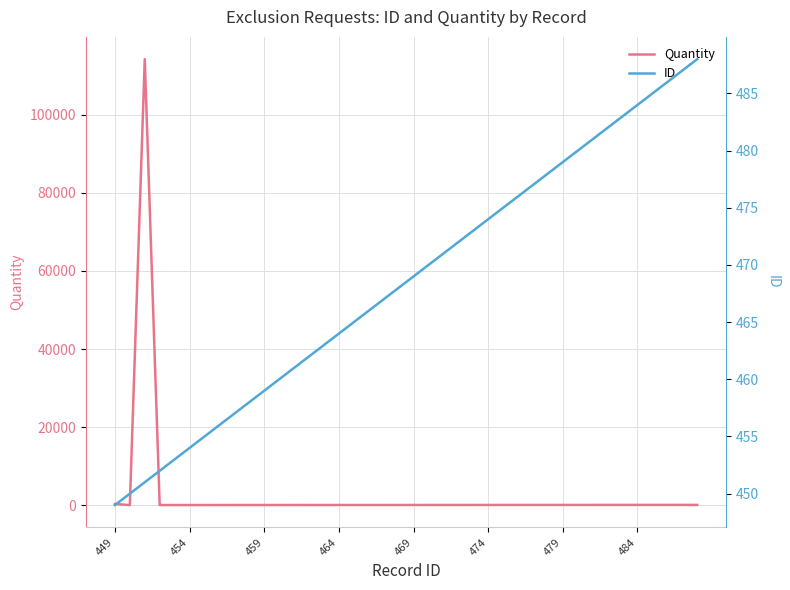

How many lines are shown in the chart?

2